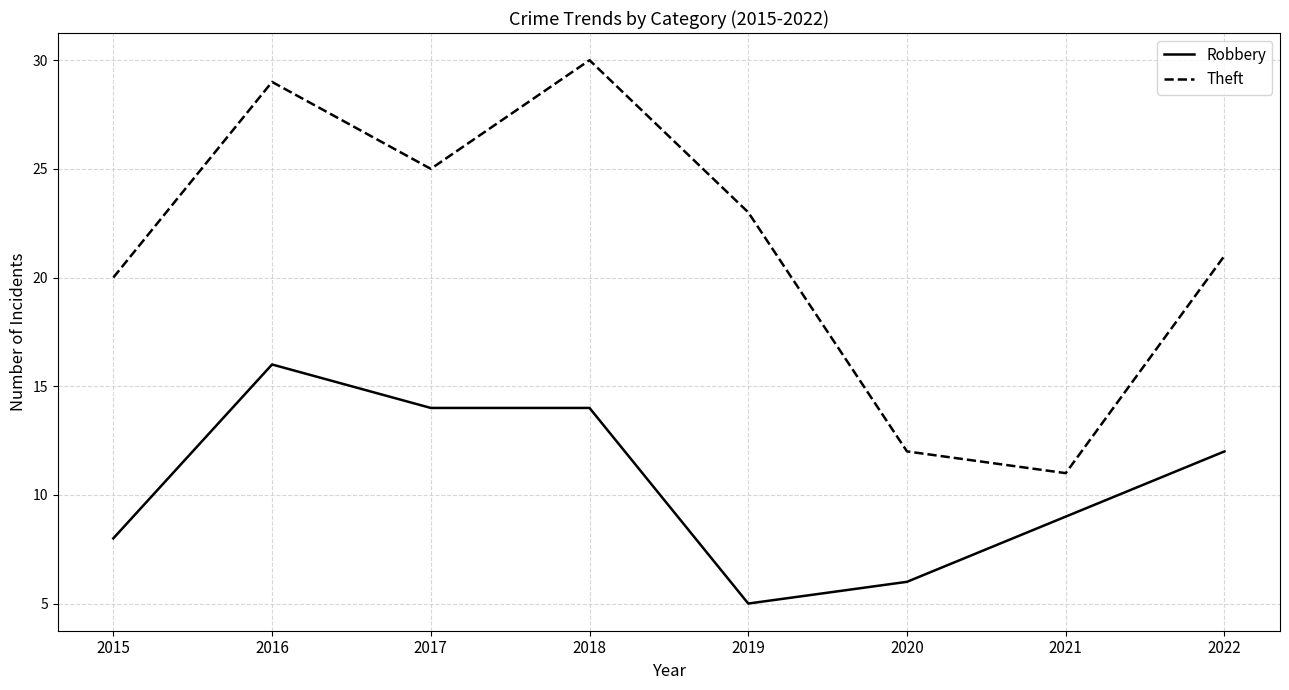

The Robbery series shows 4 at 2015. True or false?

False